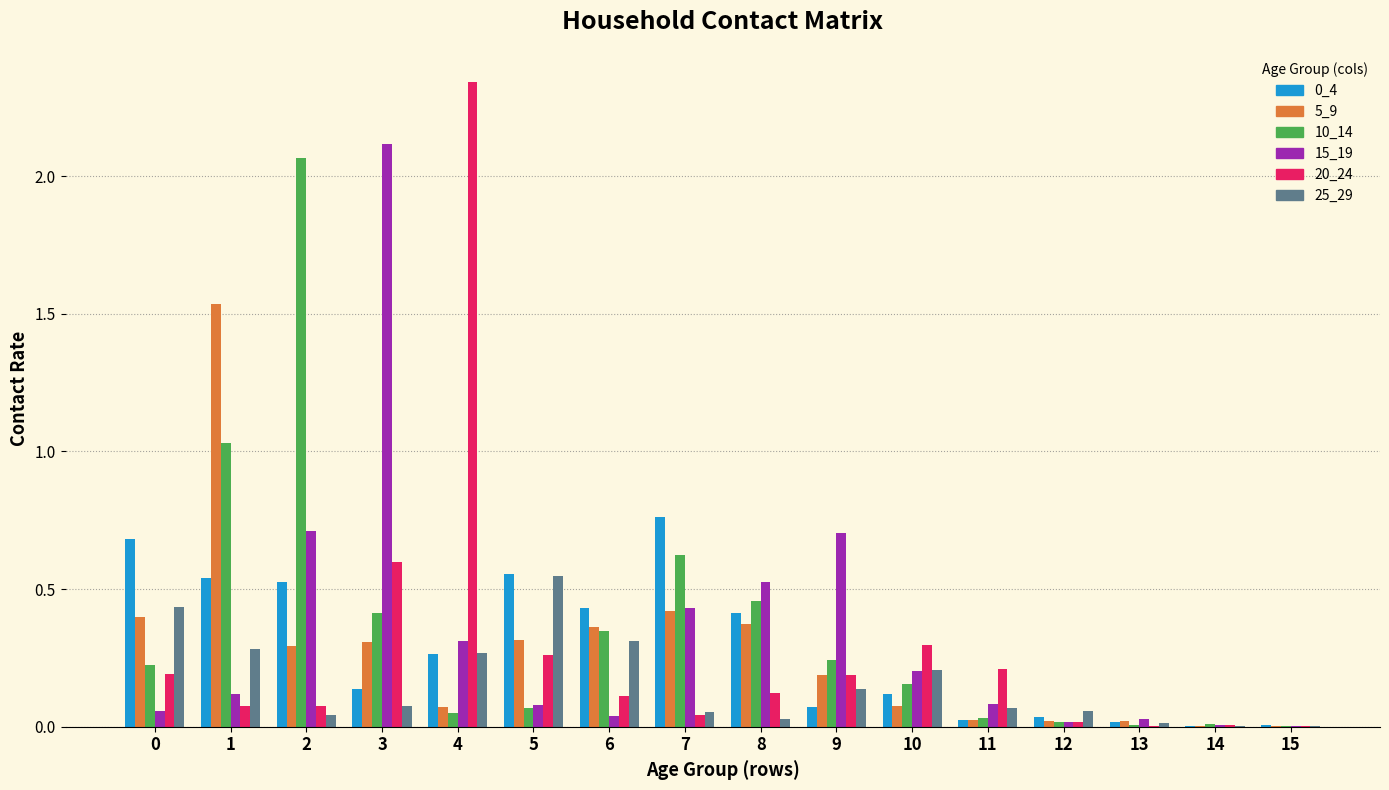

The value of 25_29 at 12 is 0.1. True or false?

True